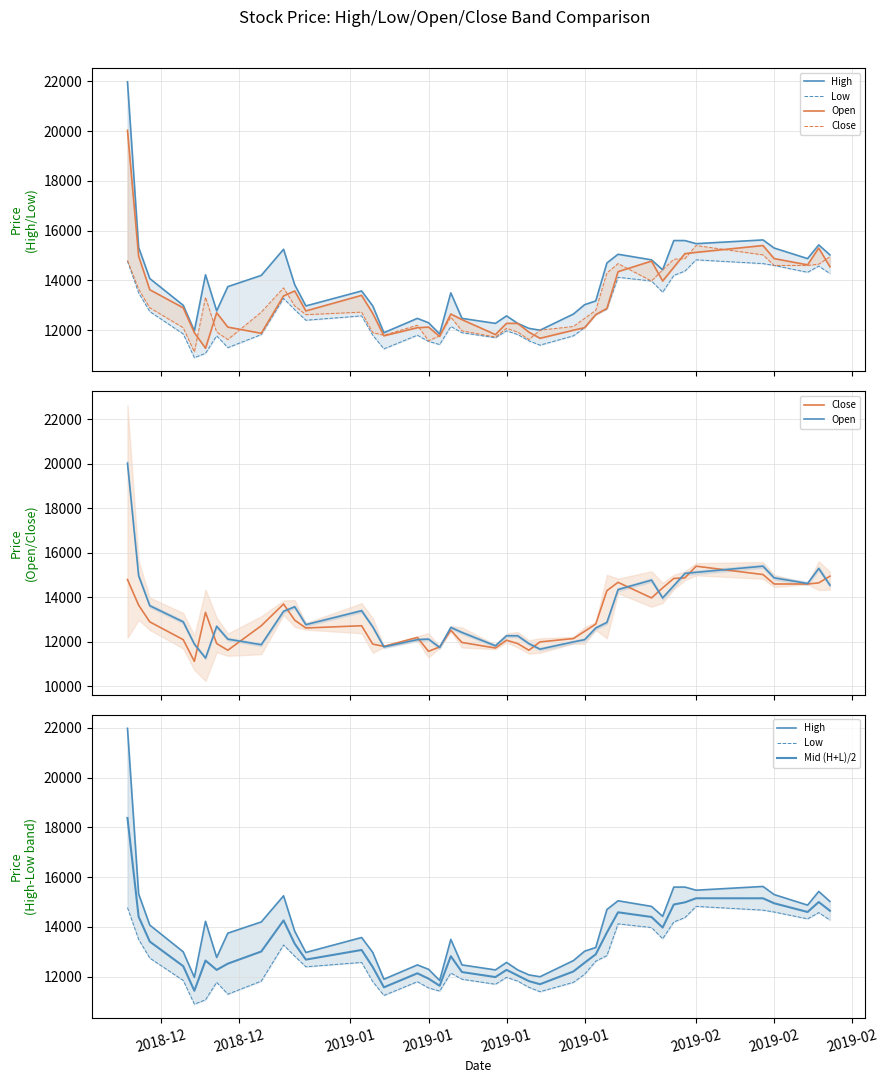

What is the maximum value shown in the chart?

21985.0